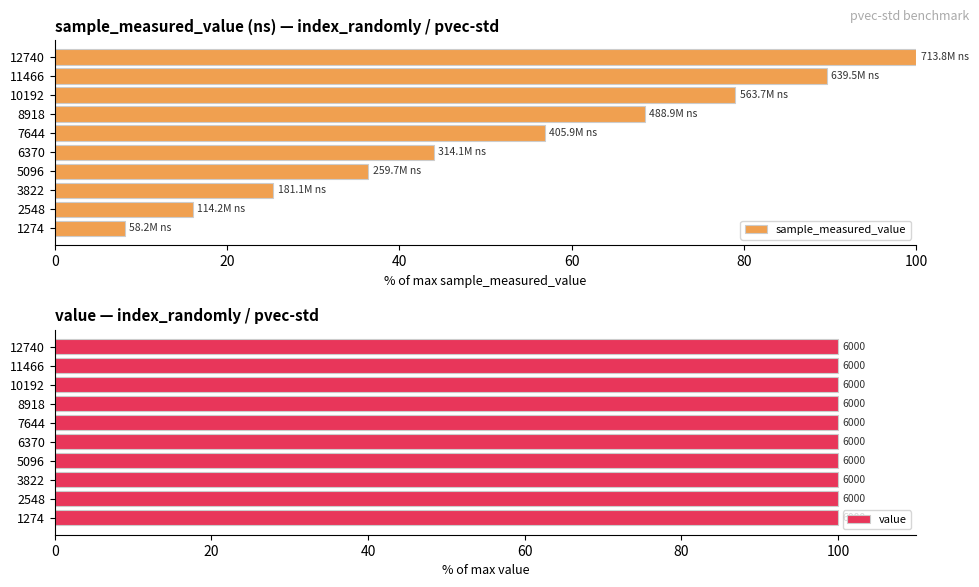

At which label is sample_measured_value closest to 54?

7644